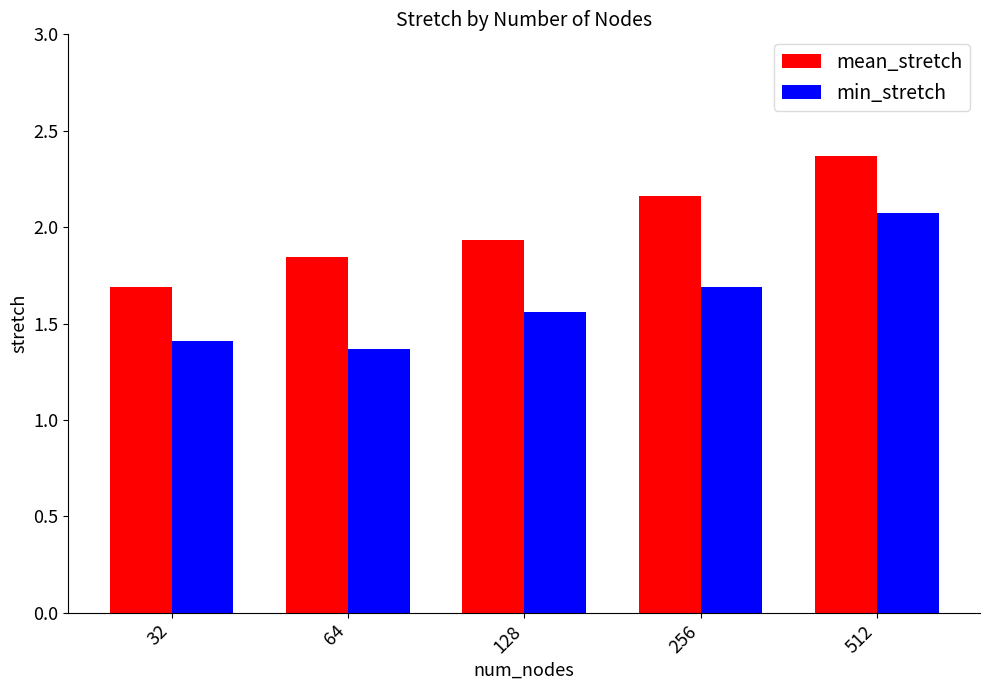

List the series in order of their peak value, lowest first.

min_stretch, mean_stretch